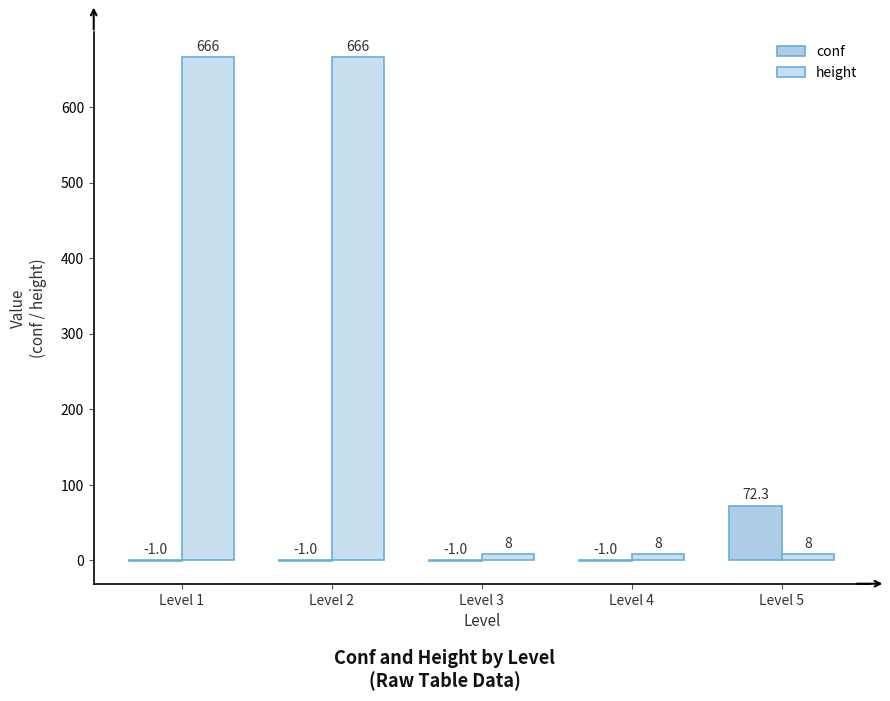

Reading left to right, transcribe all the data shown in this chart.

conf: -1.0	-1.0	-1.0	-1.0	72.3
height: 666.0	666.0	8.0	8.0	8.0